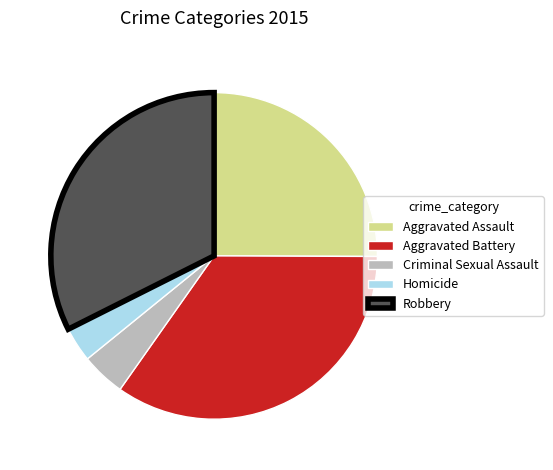

The Robbery slice represents 32% of the pie. True or false?

True